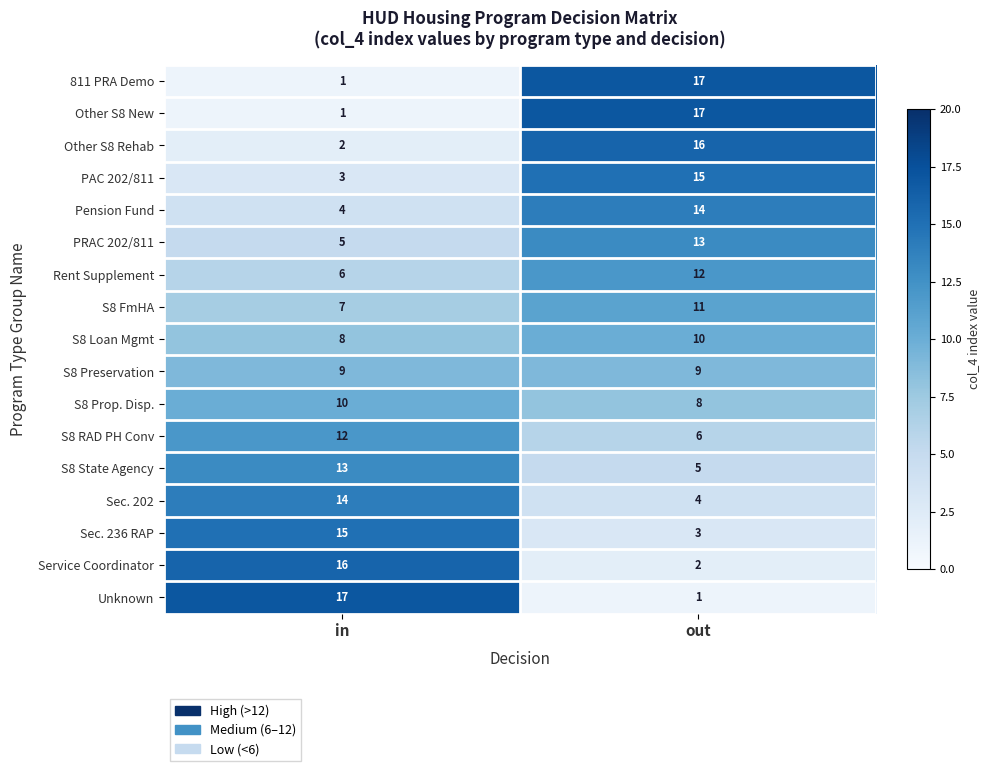

What is the average value of the Sec. 202 series?

9